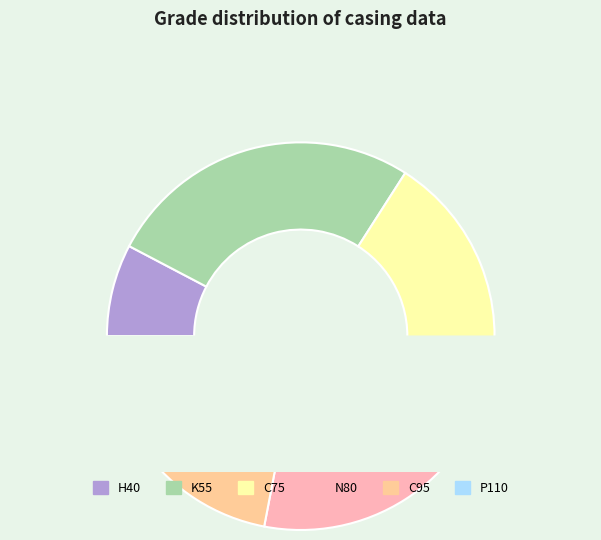

Rank the categories by value from lowest to highest.

H40, P110, C95, C75, N80, K55